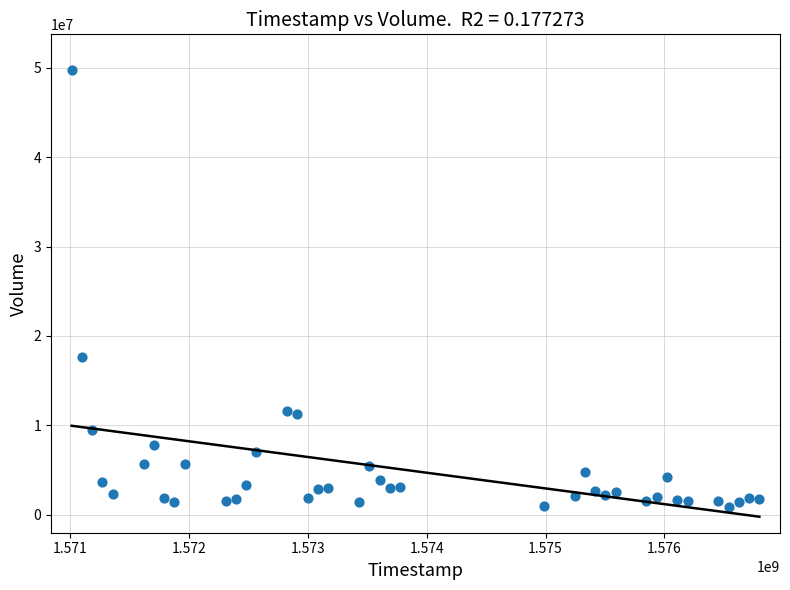

What is the range of X values (max minus min)?

5788800